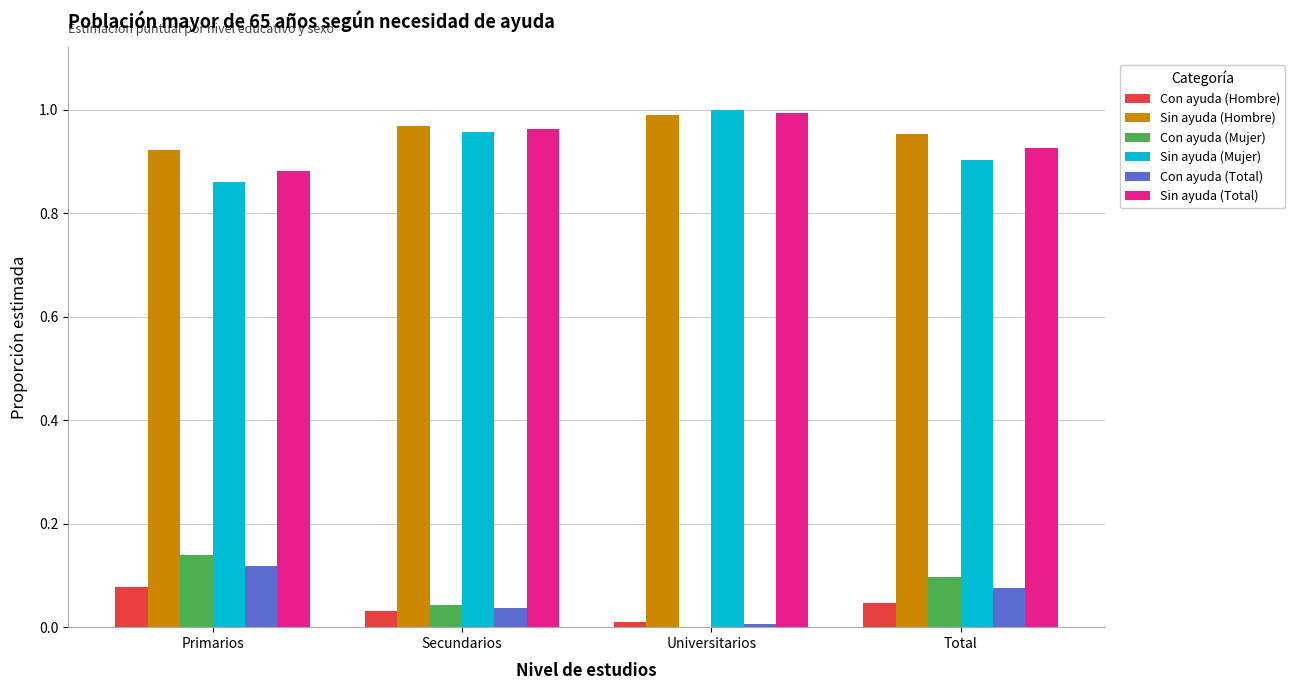

Is the value of Con ayuda (Total) at Secundarios greater than the value of Con ayuda (Mujer) at Universitarios?

Yes